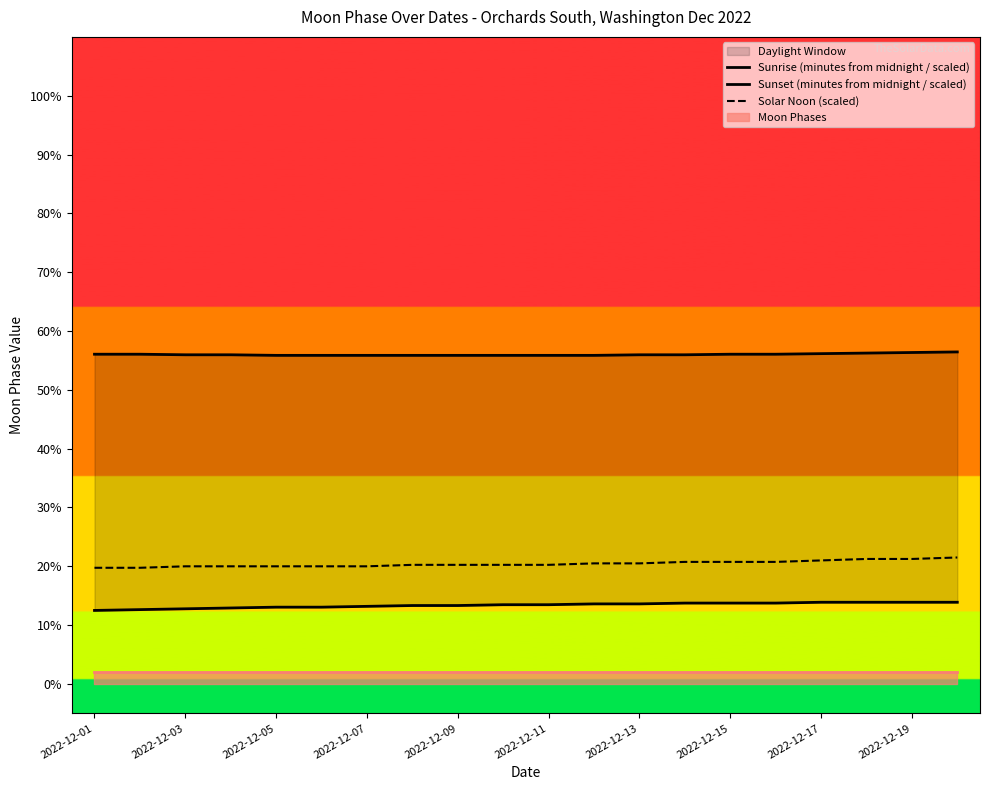

The value of Solar Noon (scaled) at 2022-12-05 is 26.5. True or false?

False